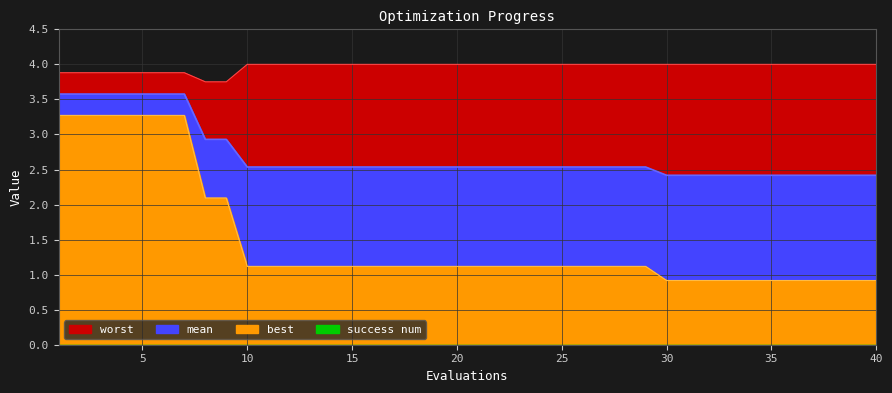

At which category is the sum across all series the highest?

1